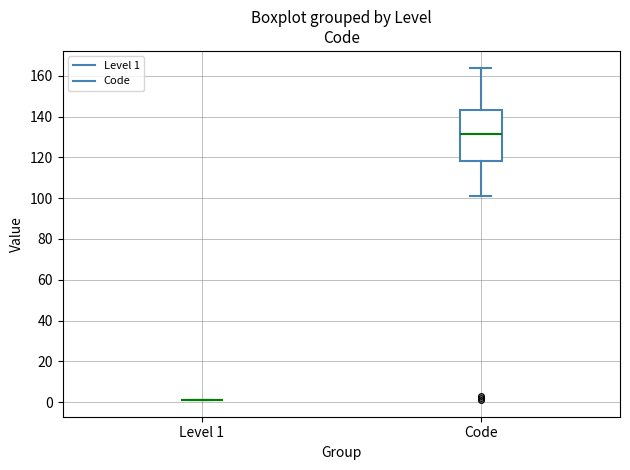

Where does the median line of the box for Code sit on the y-axis? The values are not printed on the chart, so give them approximately, as read against the axis.

132